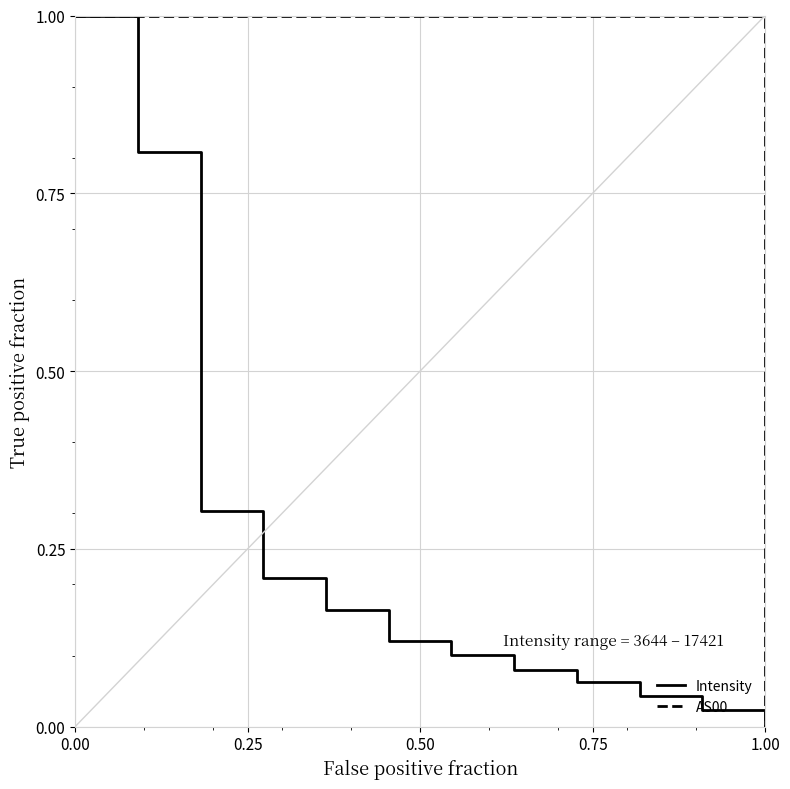

Rank the series by their average value, from highest to lowest.

AS00, Intensity